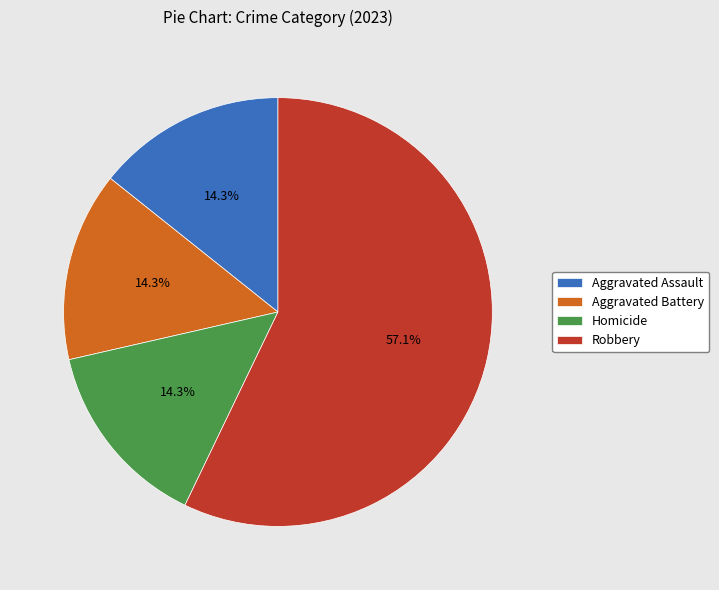

To the nearest percent, what is the combined percentage of Aggravated Battery and Robbery?

71%